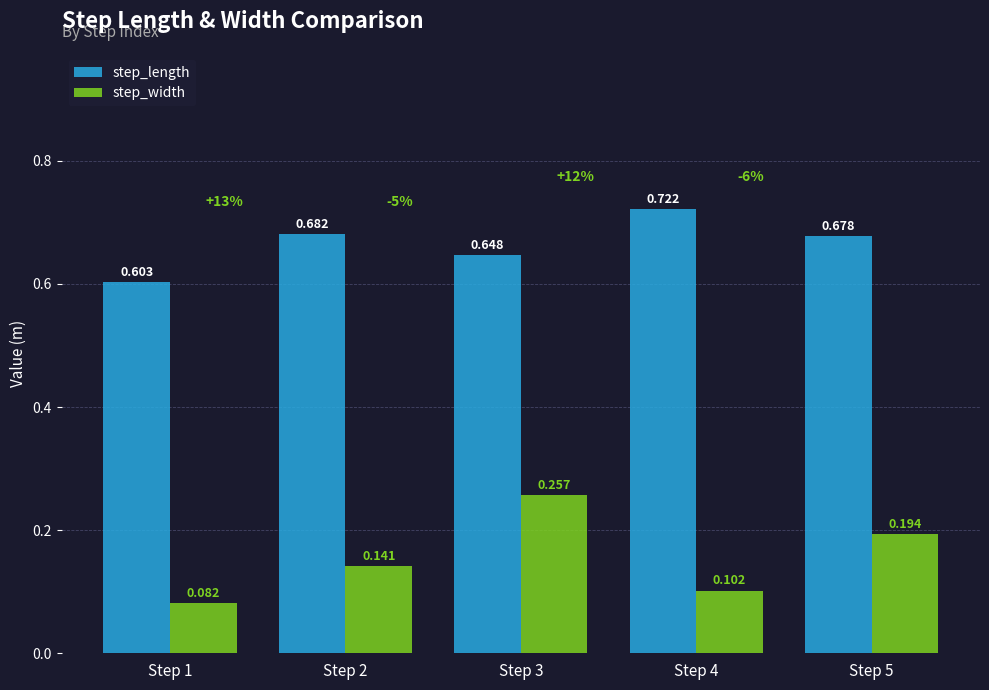

List the labels in order of step_width value, smallest first.

Step 1, Step 4, Step 2, Step 5, Step 3